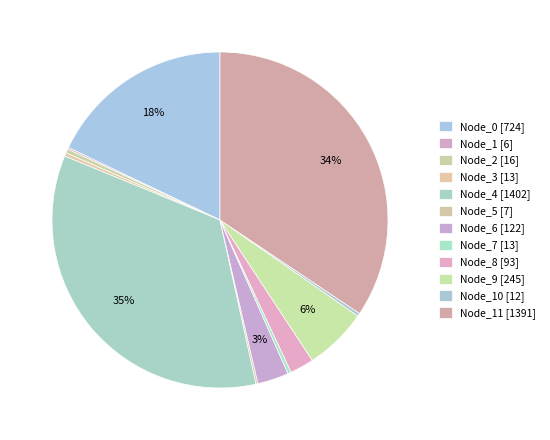

To the nearest percent, what is the average slice percentage?

8%